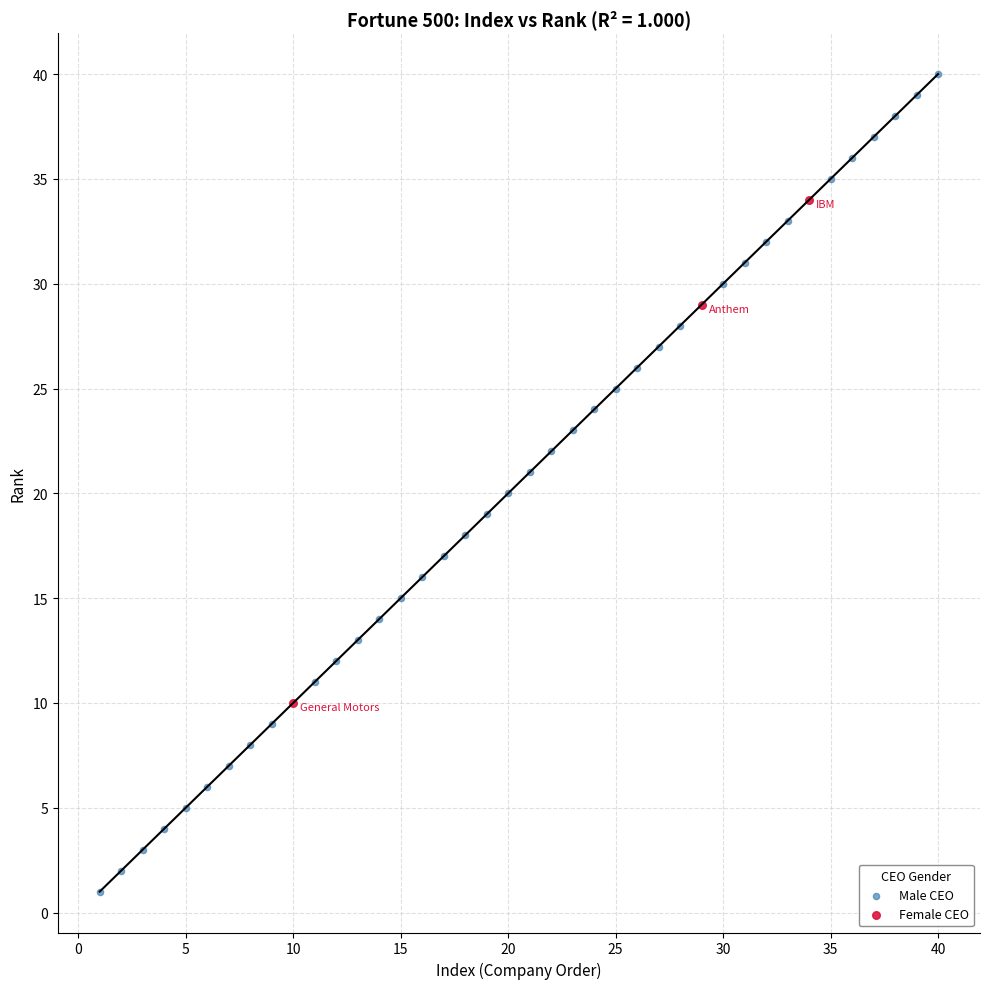

Which series reaches the minimum Y coordinate?

Male CEO